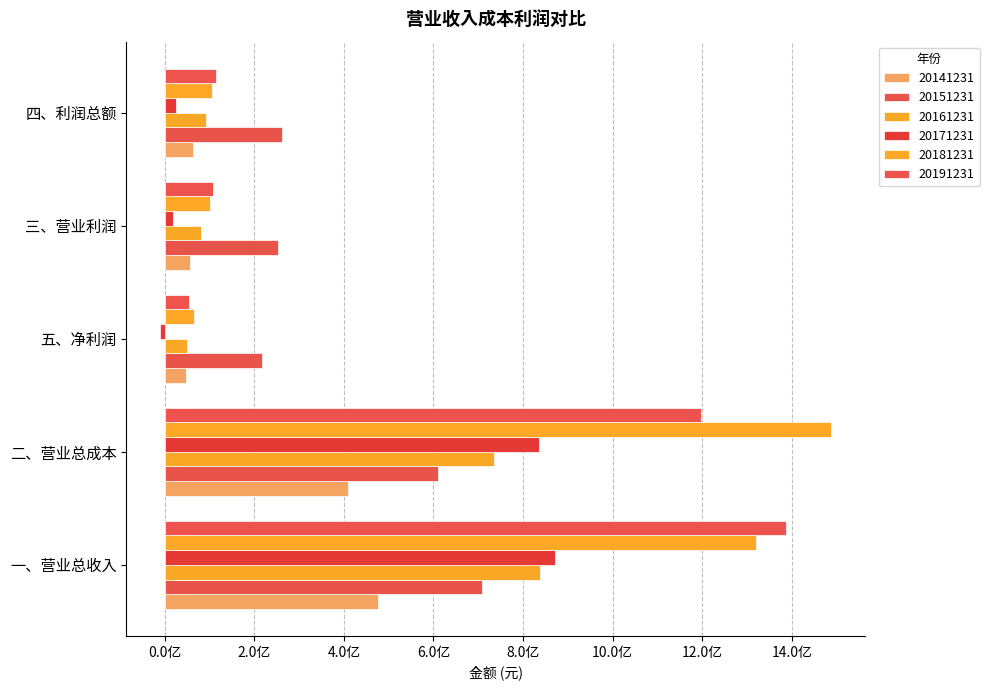

Which category has the lowest value across all series?

五、净利润